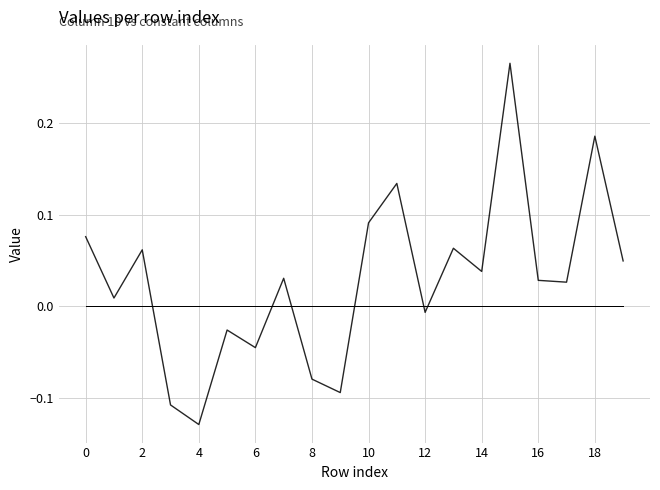

At which category is the sum across all series the highest?

15